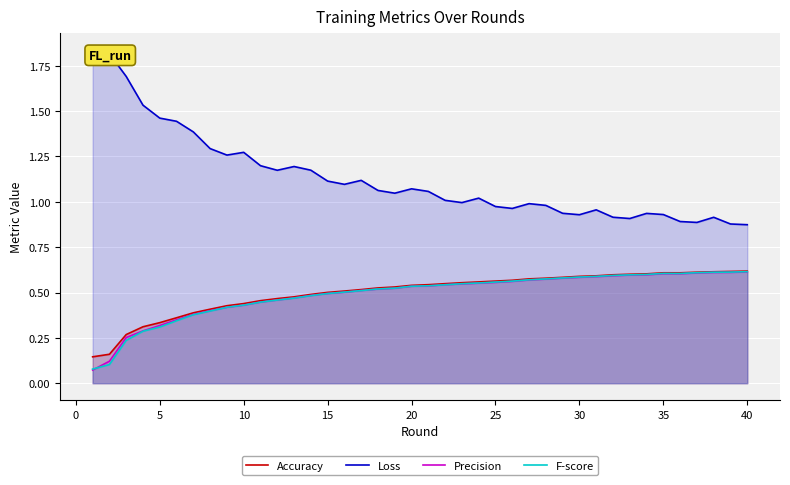

Reading left to right, extract all data points from this chart.

Accuracy: 0.1	0.2	0.3	0.3	0.3	0.4	0.4	0.4	0.4	0.4	0.5	0.5	0.5	0.5	0.5	0.5	0.5	0.5	0.5	0.5	0.5	0.5	0.6	0.6	0.6	0.6	0.6	0.6	0.6	0.6	0.6	0.6	0.6	0.6	0.6	0.6	0.6	0.6	0.6	0.6
Loss: 1.8	1.8	1.7	1.5	1.5	1.4	1.4	1.3	1.3	1.3	1.2	1.2	1.2	1.2	1.1	1.1	1.1	1.1	1.0	1.1	1.1	1.0	1.0	1.0	1.0	1.0	1.0	1.0	0.9	0.9	1.0	0.9	0.9	0.9	0.9	0.9	0.9	0.9	0.9	0.9
Precision: 0.1	0.1	0.3	0.3	0.3	0.3	0.4	0.4	0.4	0.4	0.4	0.5	0.5	0.5	0.5	0.5	0.5	0.5	0.5	0.5	0.5	0.5	0.5	0.6	0.6	0.6	0.6	0.6	0.6	0.6	0.6	0.6	0.6	0.6	0.6	0.6	0.6	0.6	0.6	0.6
F-score: 0.1	0.1	0.2	0.3	0.3	0.3	0.4	0.4	0.4	0.4	0.4	0.5	0.5	0.5	0.5	0.5	0.5	0.5	0.5	0.5	0.5	0.5	0.5	0.6	0.6	0.6	0.6	0.6	0.6	0.6	0.6	0.6	0.6	0.6	0.6	0.6	0.6	0.6	0.6	0.6